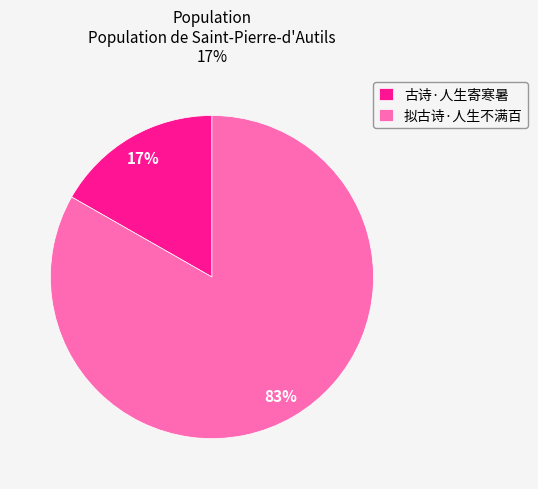

Does 古诗·人生寄寒暑 account for over 50% of the chart?

No